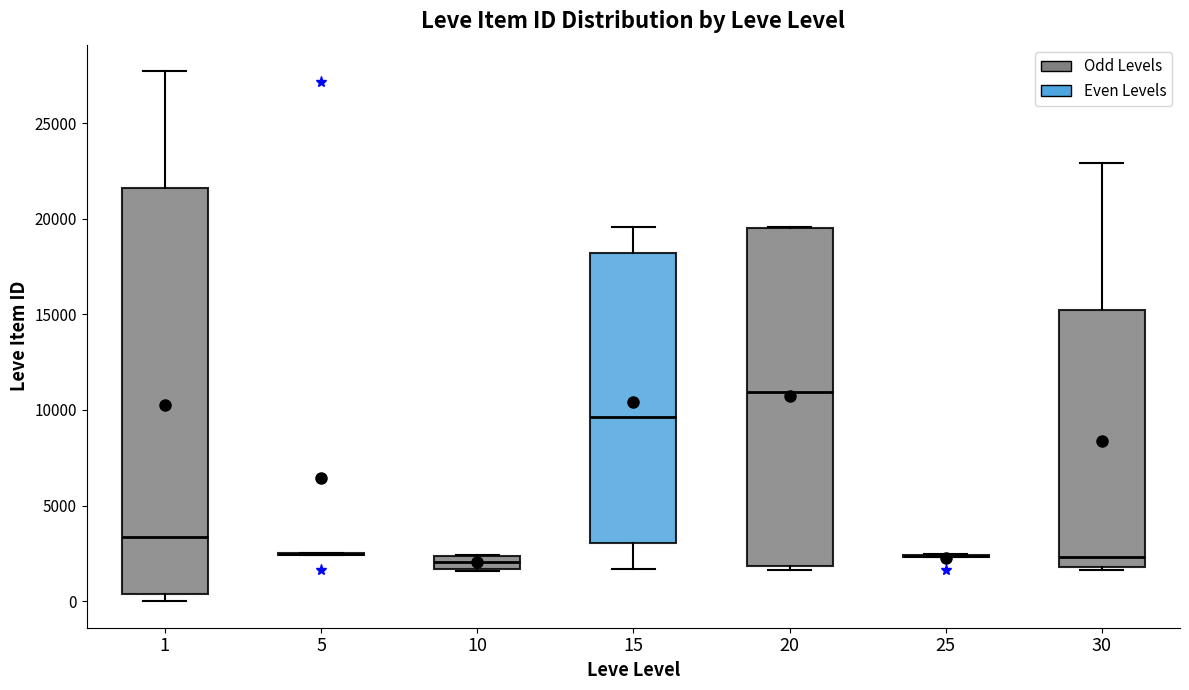

Comparing the boxes themselves (not the whiskers), which one is the tallest?

1